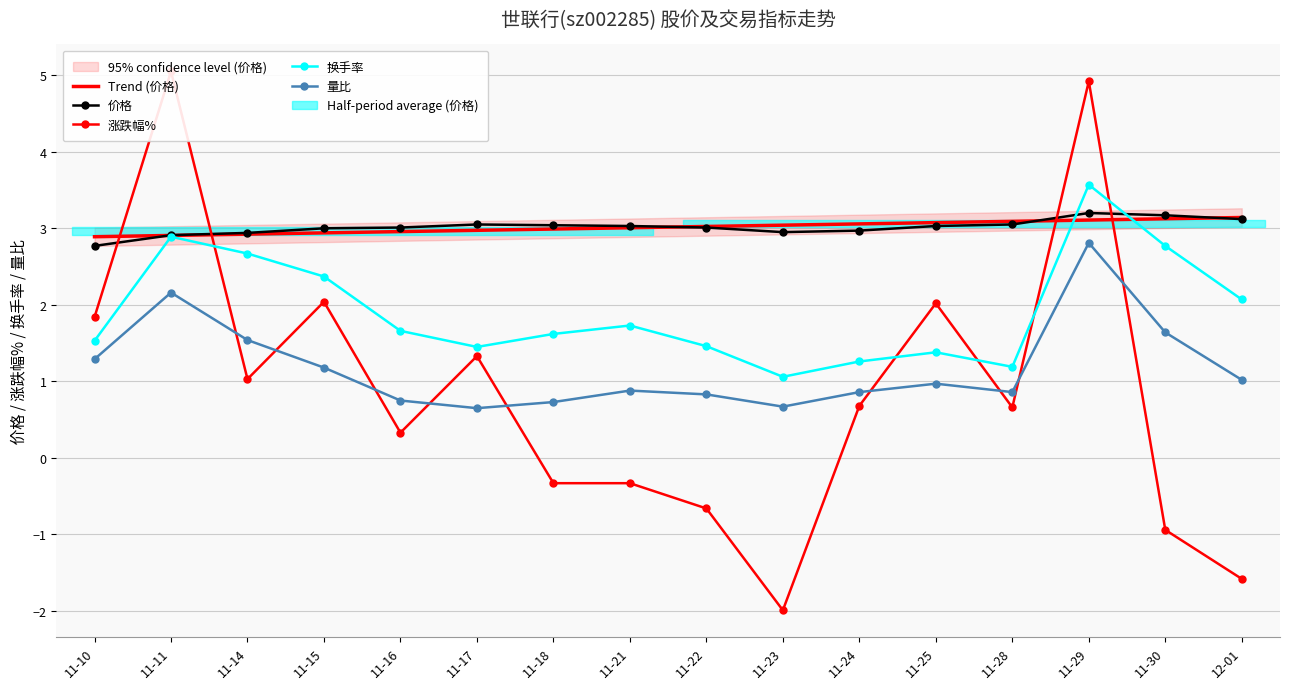

Count the number of data series in this chart.

5